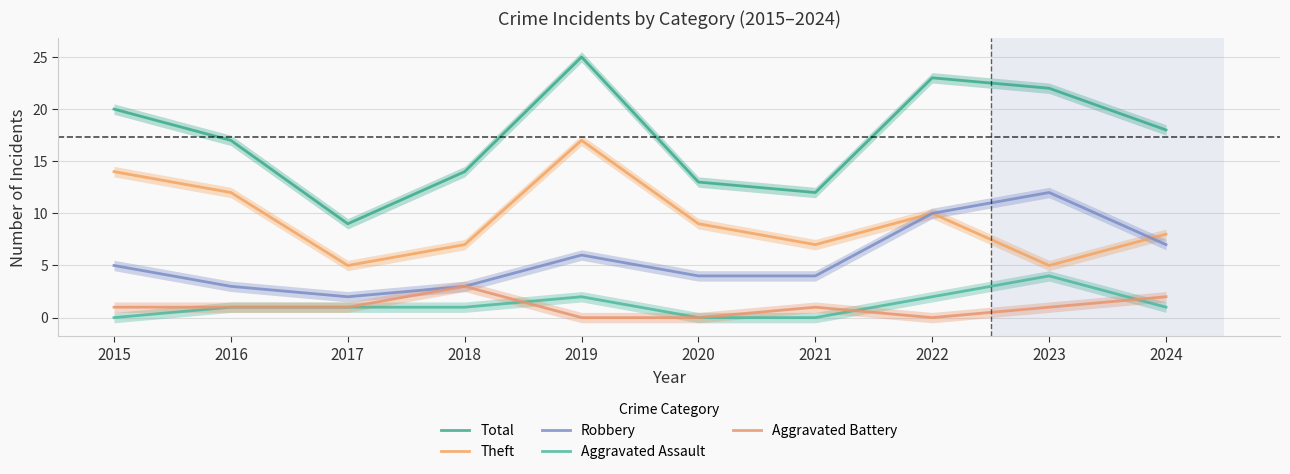

Which has a higher value, 2018 or 2017?

2018